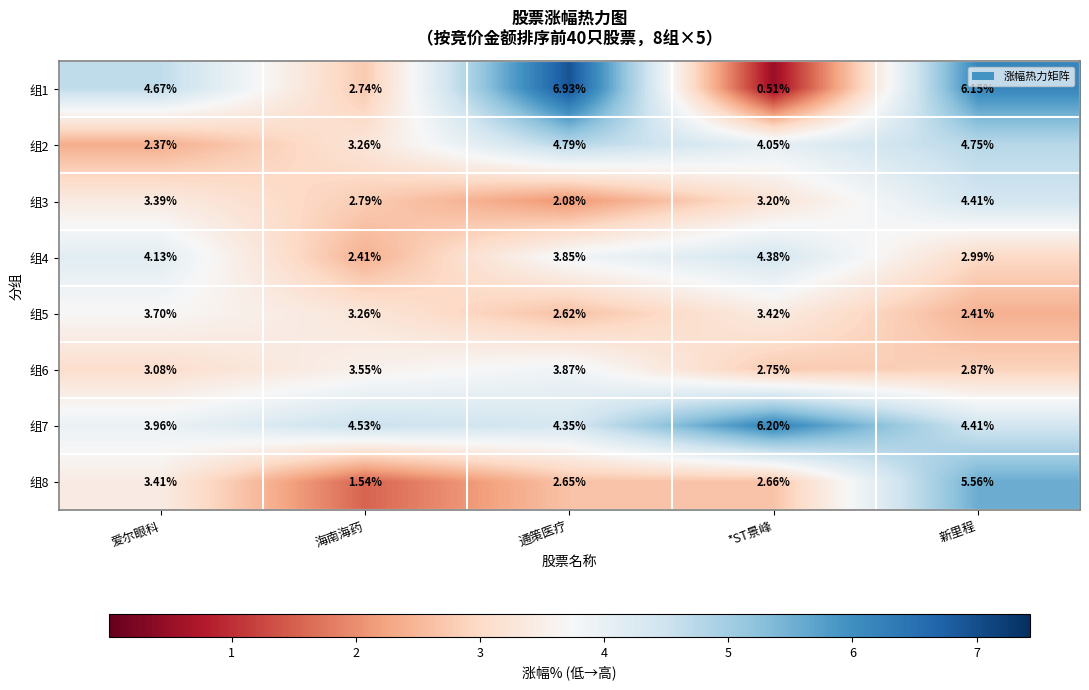

Rank the series by their maximum value, from highest to lowest.

组1, 组7, 组8, 组2, 组3, 组4, 组6, 组5